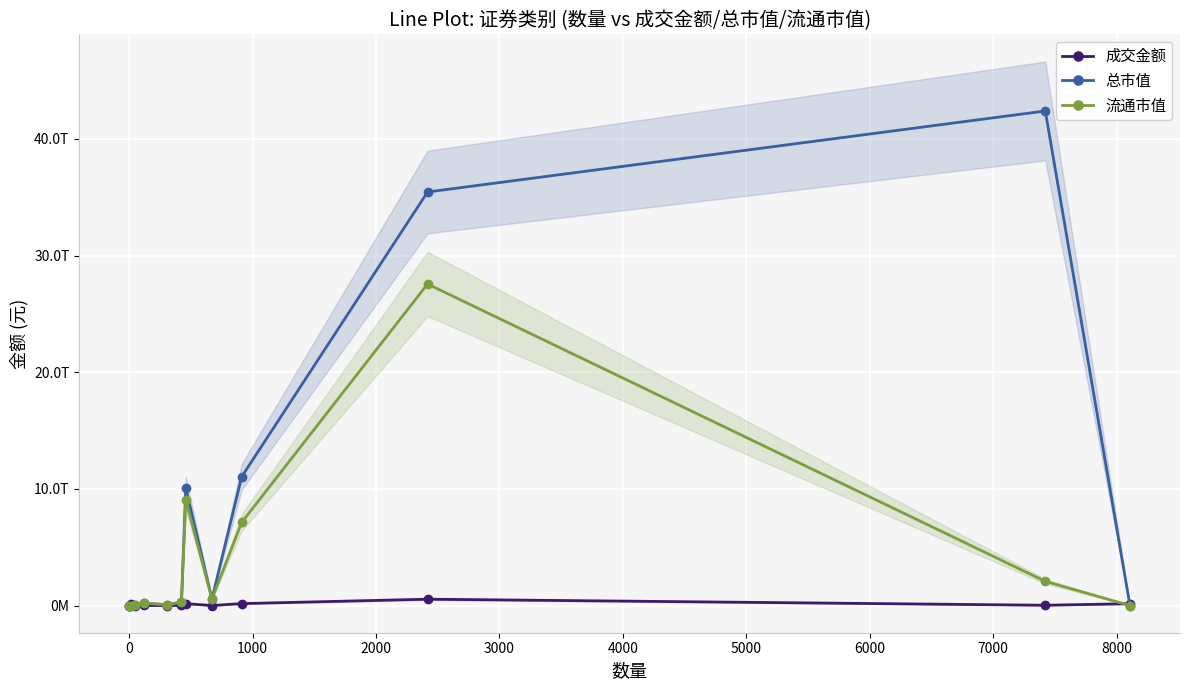

Which series has the largest total across all categories?

总市值